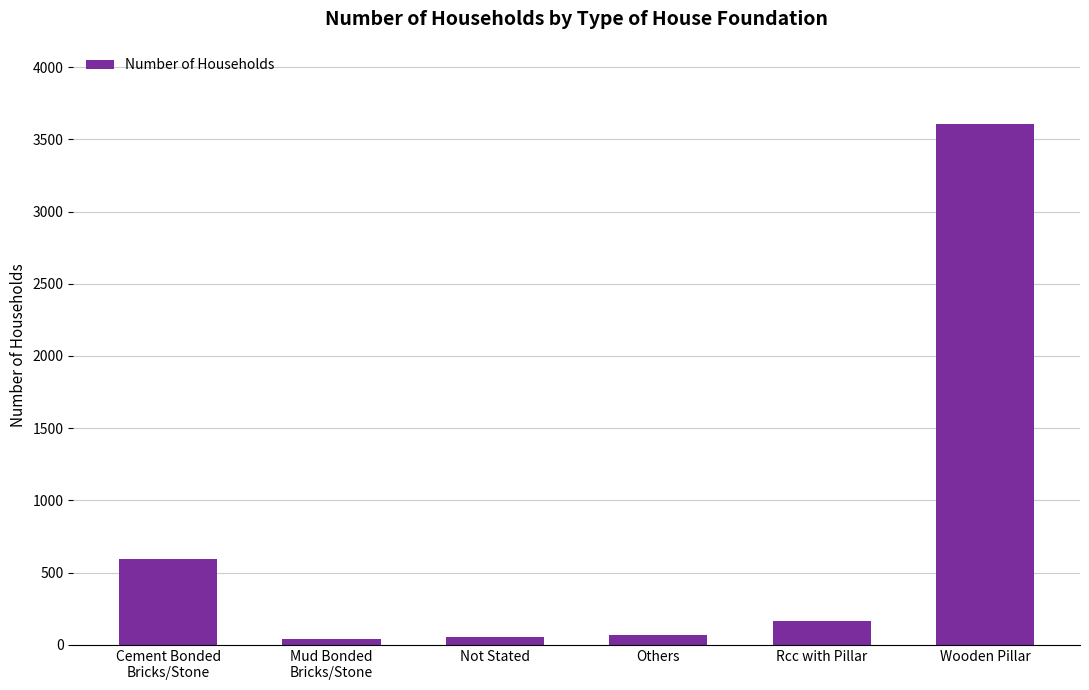

How many bars are there in total?

6